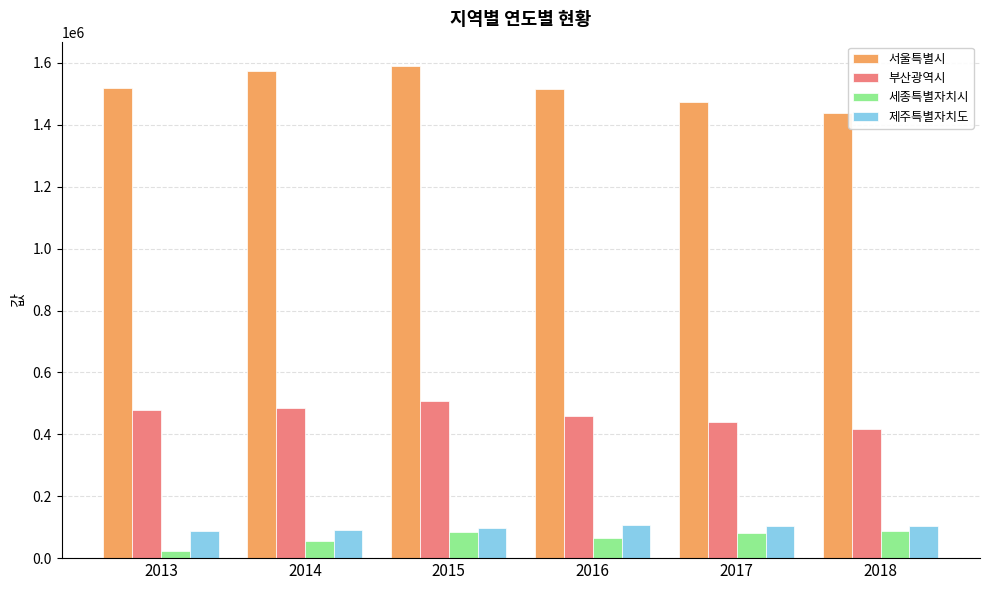

Read the 세종특별자치시 value at 2016, to the nearest 10.

65050